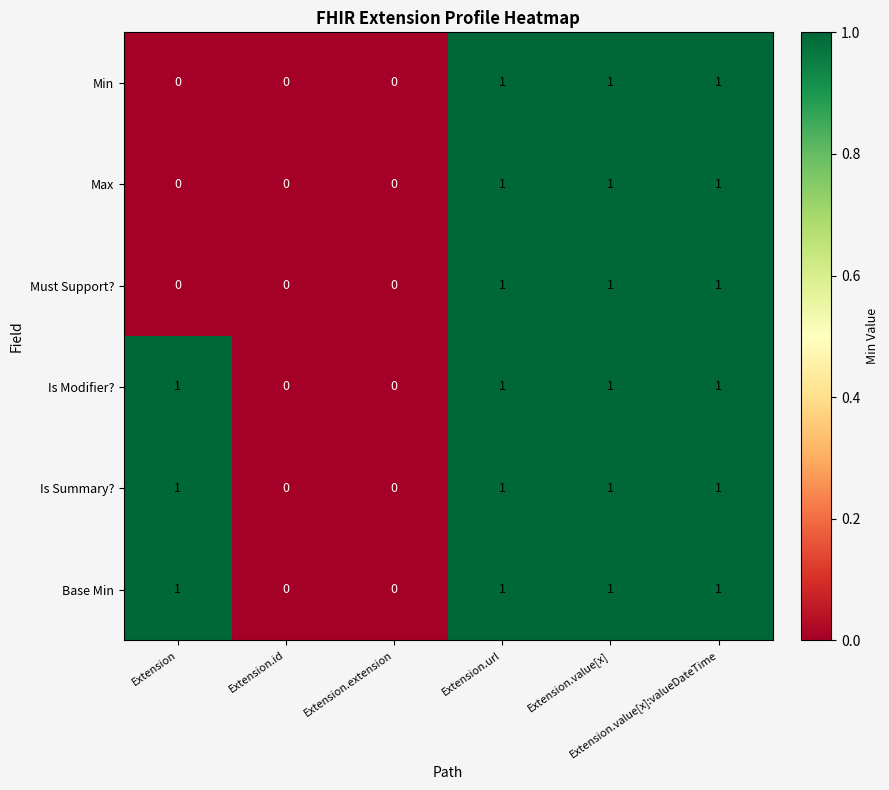

Count the Max values in the range 0 to 1.

6